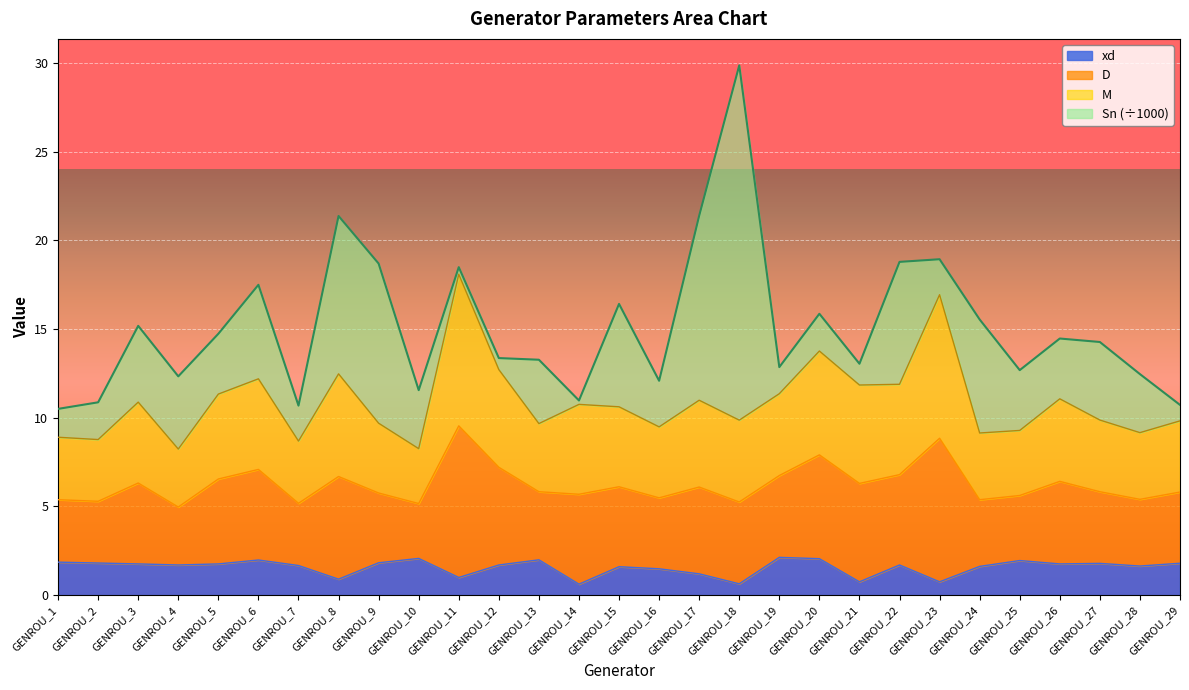

How many lines are shown in the chart?

4